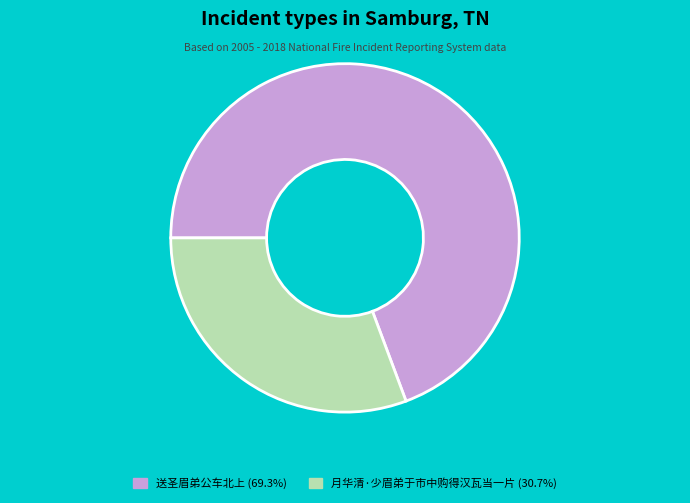

How many slices are in this pie chart?

2